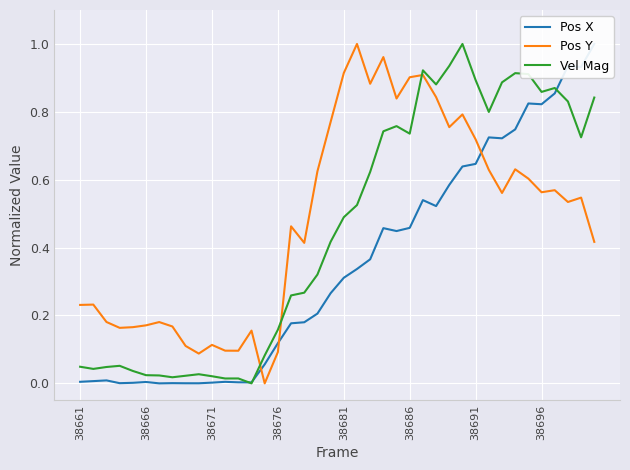

True or false: Pos Y has a value of 0.4 at 38681.

False